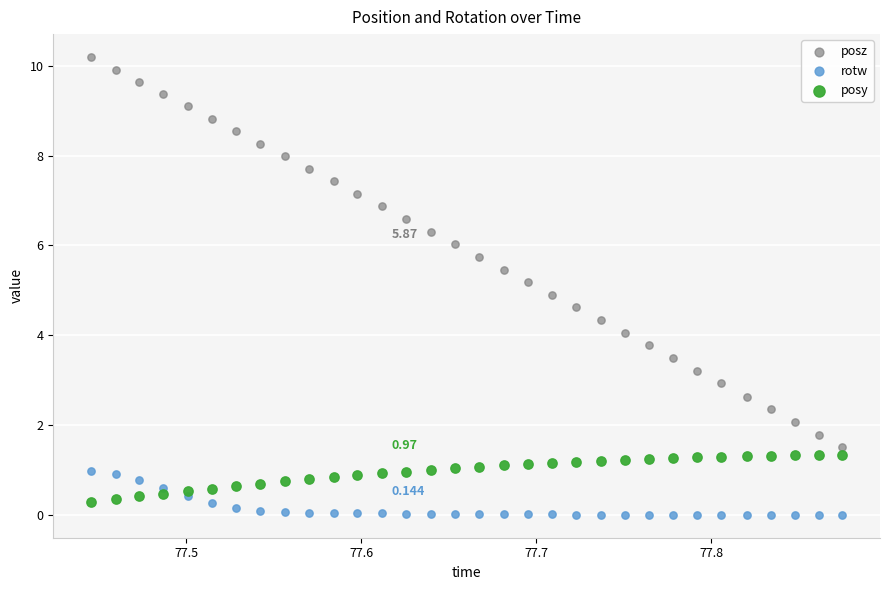

Which series contains the highest Y value?

posz